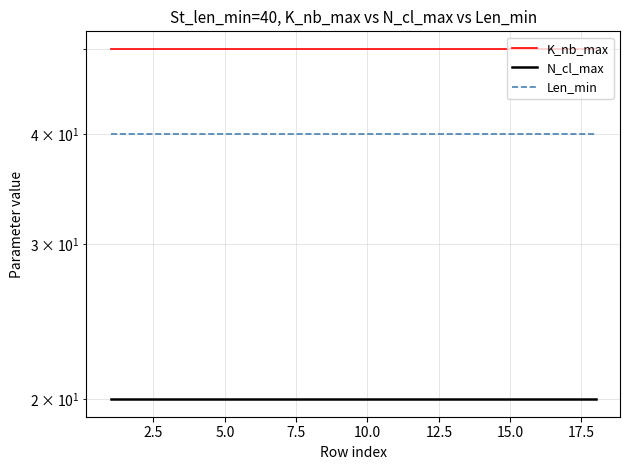

Rank the series by their average value, from highest to lowest.

K_nb_max, Len_min, N_cl_max